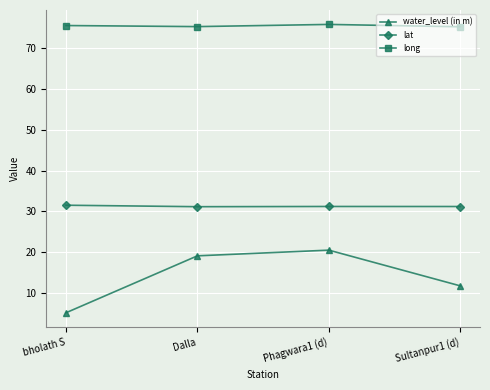

True or false: long and lat intersect in this chart.

False